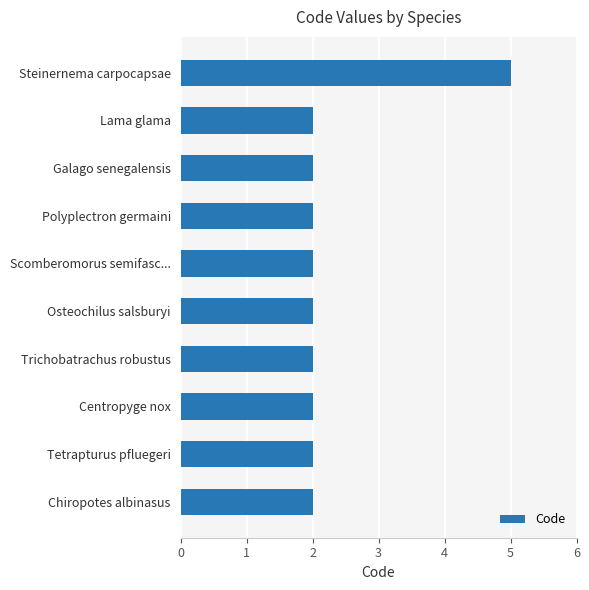

What is the greatest value displayed?

5